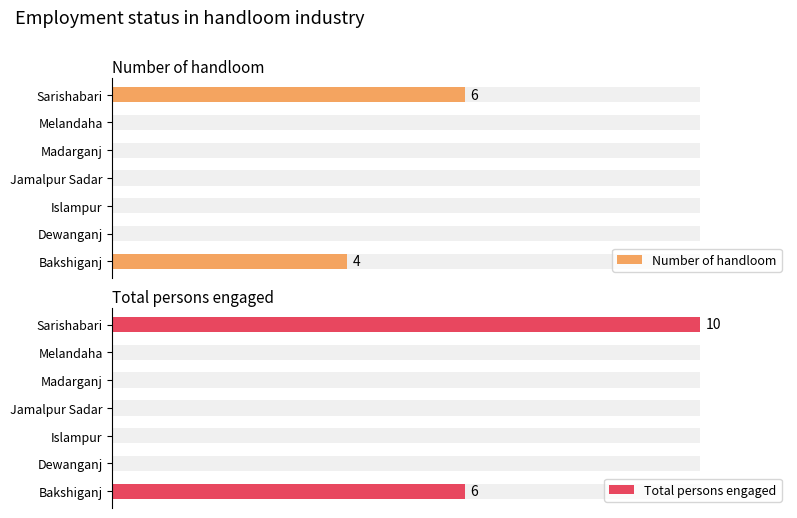

Where is Total persons engaged nearest to the value 5?

Bakshiganj